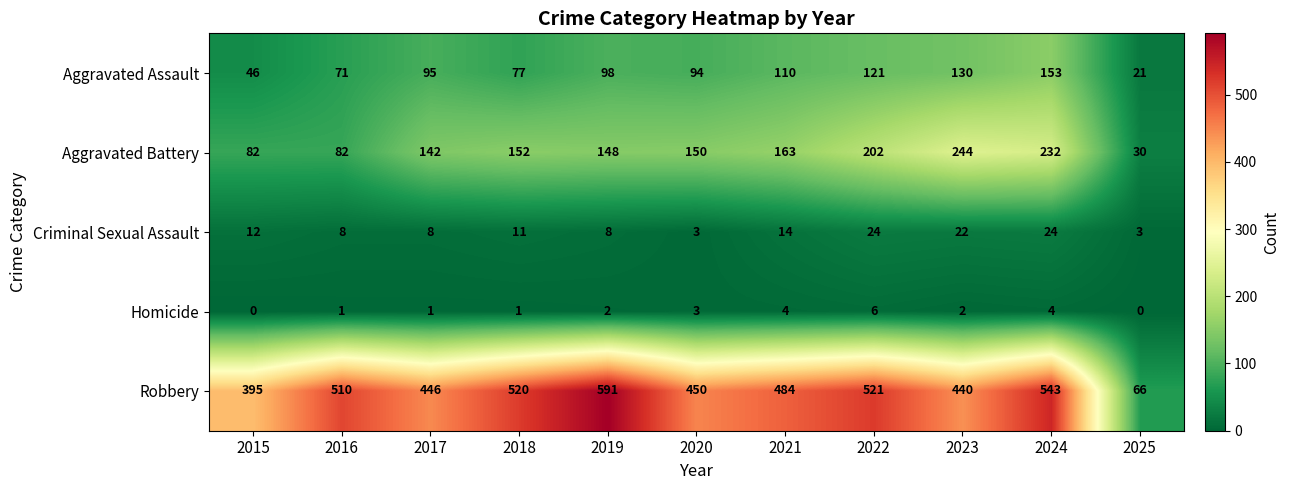

What is the difference between the Robbery values at 2025 and 2015?

329